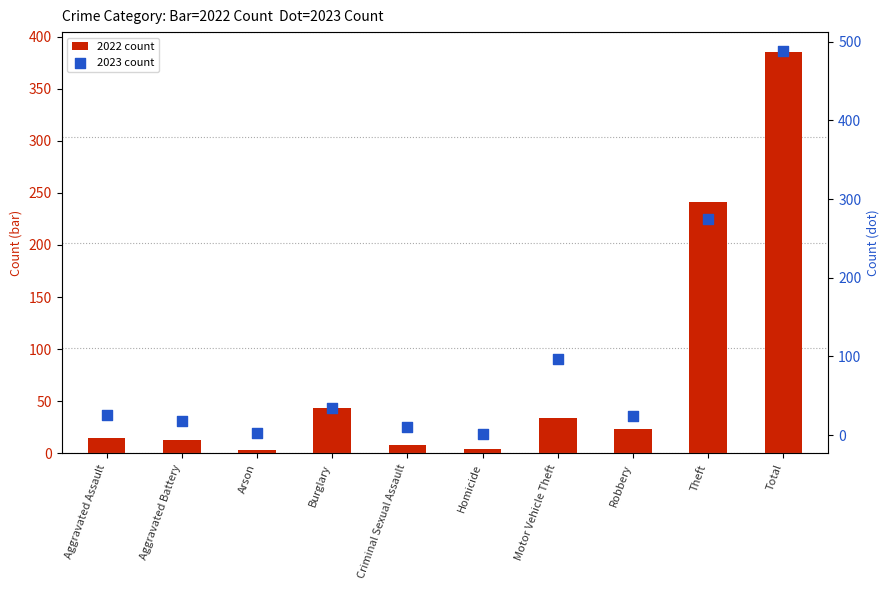

Which series reaches the minimum Y coordinate?

2023 count